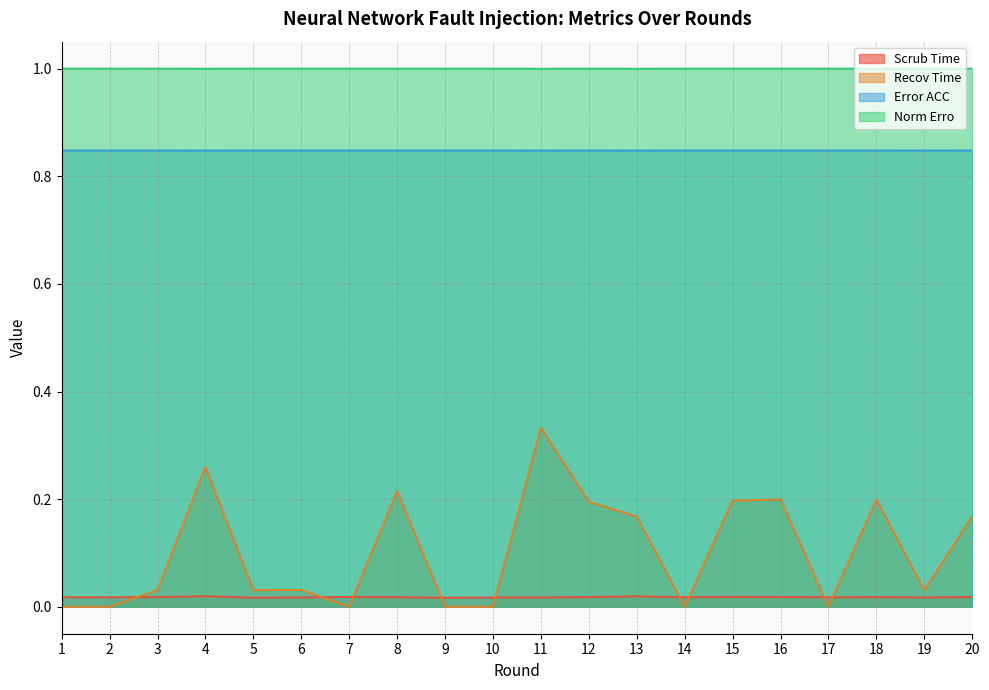

Reading right to left, transcribe all the data shown in this chart.

Scrub Time: 20=0.0	19=0.0	18=0.0	17=0.0	16=0.0	15=0.0	14=0.0	13=0.0	12=0.0	11=0.0	10=0.0	9=0.0	8=0.0	7=0.0	6=0.0	5=0.0	4=0.0	3=0.0	2=0.0	1=0.0
Recov Time: 20=0.2	19=0.0	18=0.2	17=0.0	16=0.2	15=0.2	14=0.0	13=0.2	12=0.2	11=0.3	10=0.0	9=0.0	8=0.2	7=0.0	6=0.0	5=0.0	4=0.3	3=0.0	2=0.0	1=0.0
Error ACC: 20=0.8	19=0.8	18=0.8	17=0.8	16=0.8	15=0.8	14=0.8	13=0.8	12=0.8	11=0.8	10=0.8	9=0.8	8=0.8	7=0.8	6=0.8	5=0.8	4=0.8	3=0.8	2=0.8	1=0.8
Norm Erro: 20=1.0	19=1.0	18=1.0	17=1.0	16=1.0	15=1.0	14=1.0	13=1.0	12=1.0	11=1.0	10=1.0	9=1.0	8=1.0	7=1.0	6=1.0	5=1.0	4=1.0	3=1.0	2=1.0	1=1.0